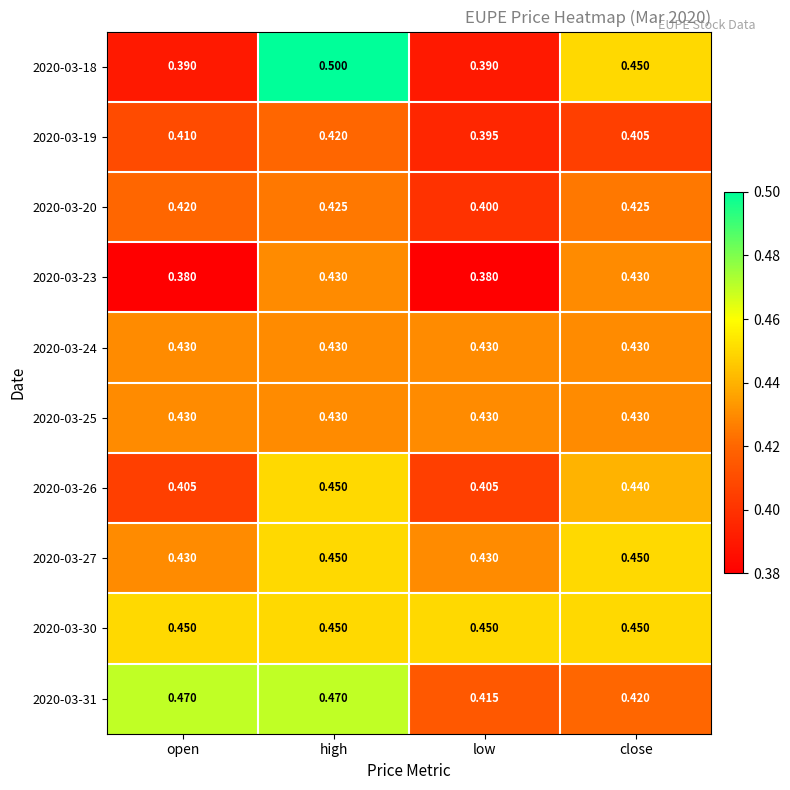

Which series has the widest spread of values?

2020-03-18